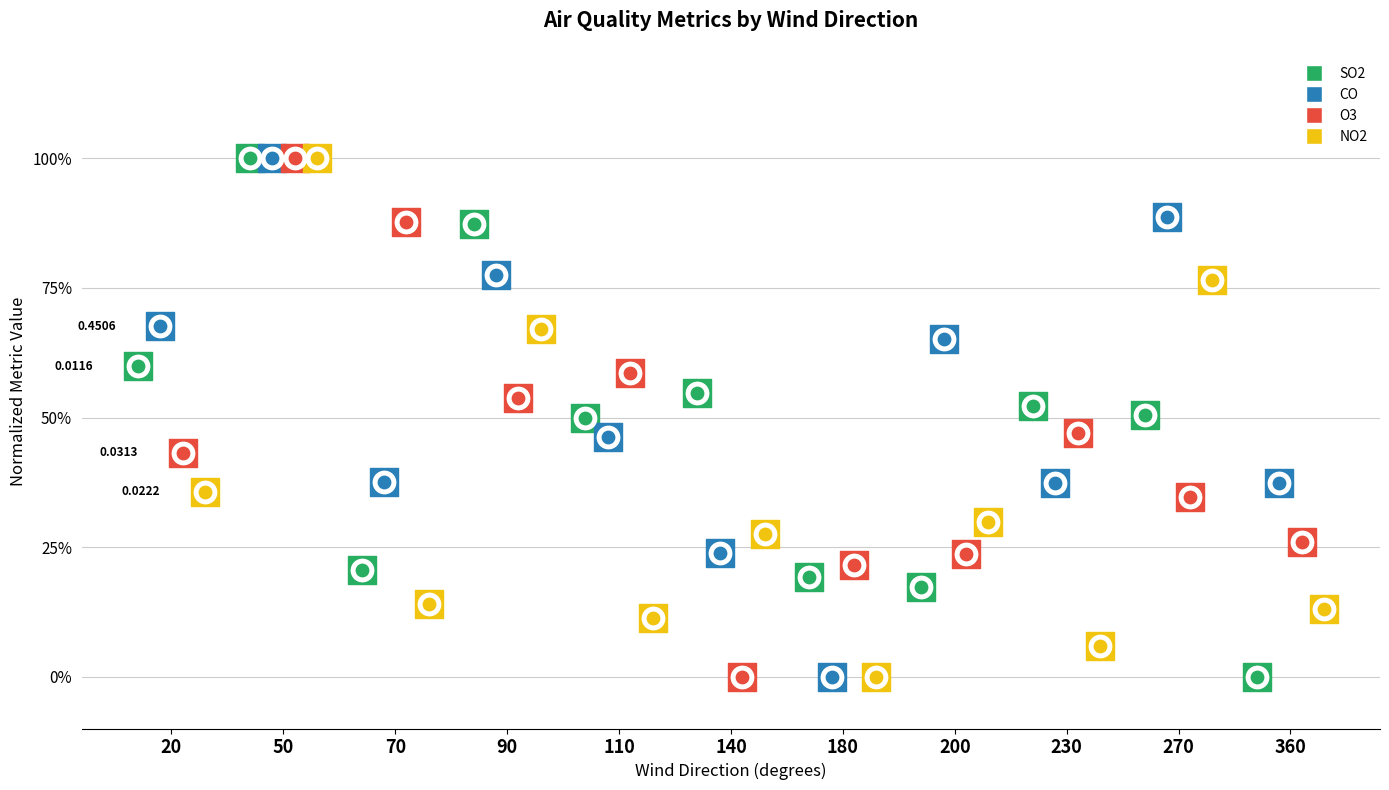

Which series has the largest total across all categories?

CO